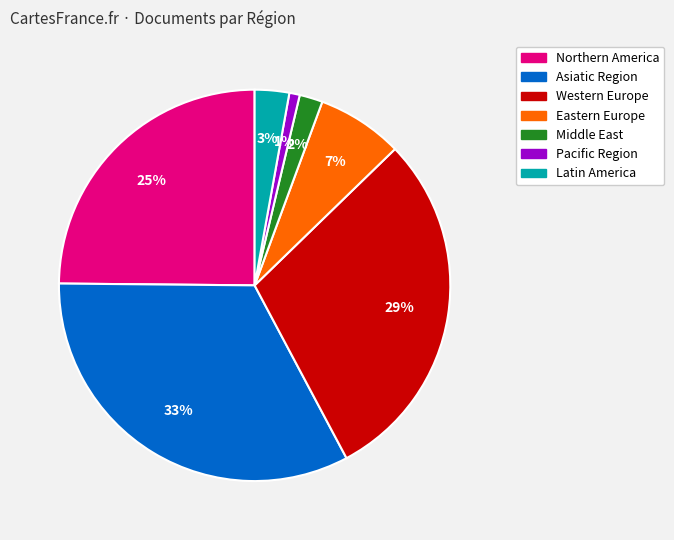

Do Latin America and Eastern Europe together represent more than half of the pie?

No